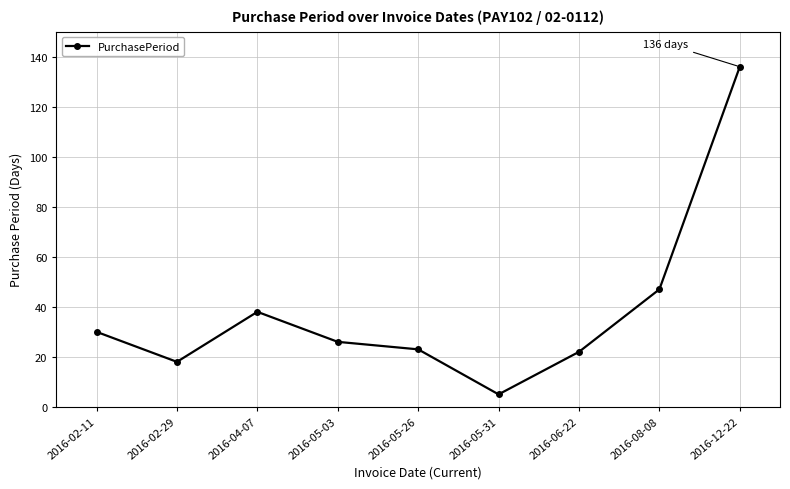

True or false: the data shows 6 at 2016-02-29.

False